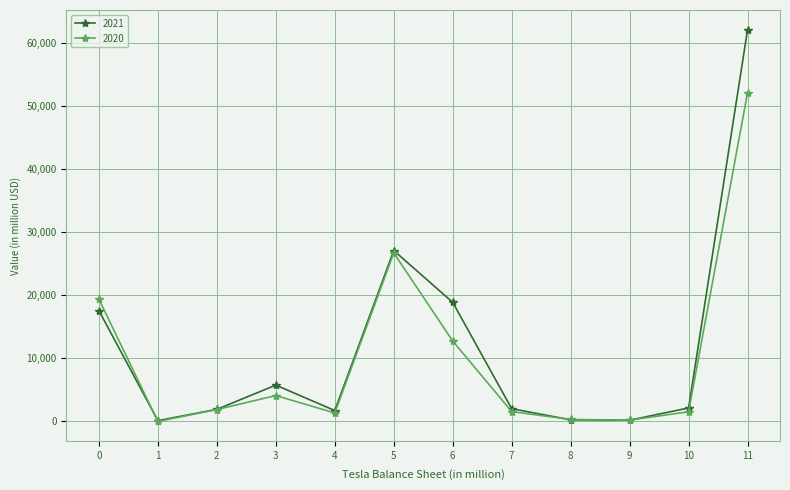

At which category is the sum across all series the highest?

11